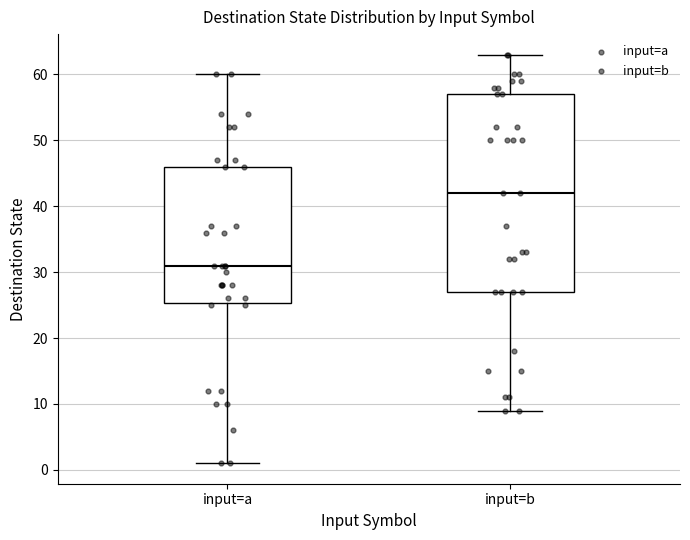

Reading left to right, transcribe this box plot: for each box, give where its median line is, the range the box spans, and where its two whiskers end, as read against the y-axis. The values are not printed on the chart, so give them approximately, as read against the axis.

input=a: median 31, box 25 to 46, whiskers 1 to 60
input=b: median 42, box 27 to 57, whiskers 9 to 63